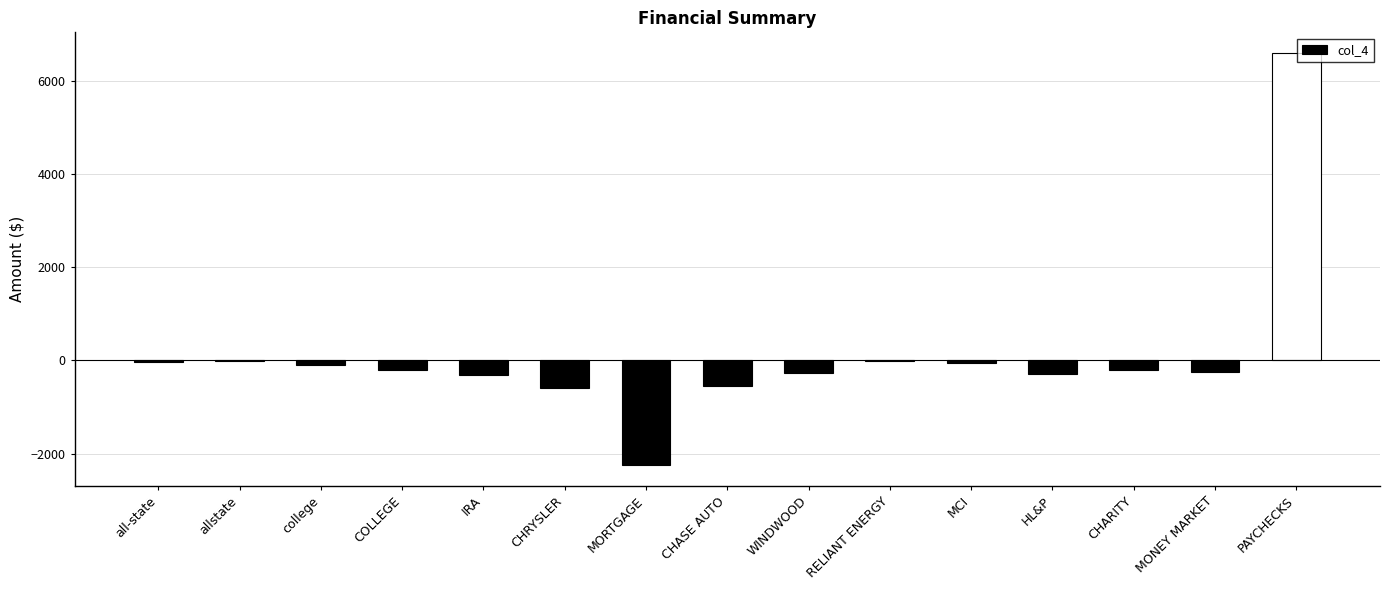

Count the number of values greater than -200.

6